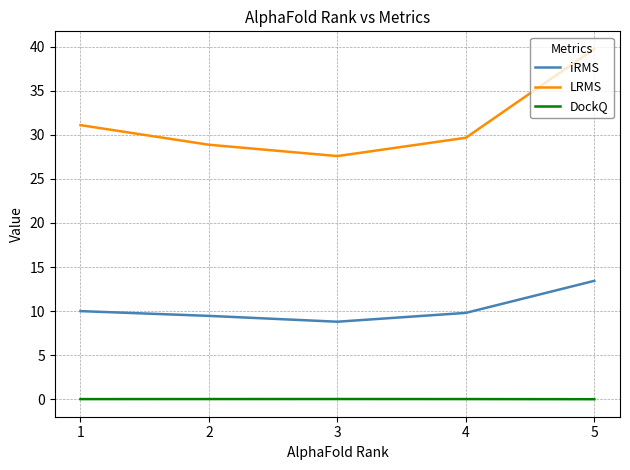

True or false: LRMS and DockQ intersect in this chart.

False